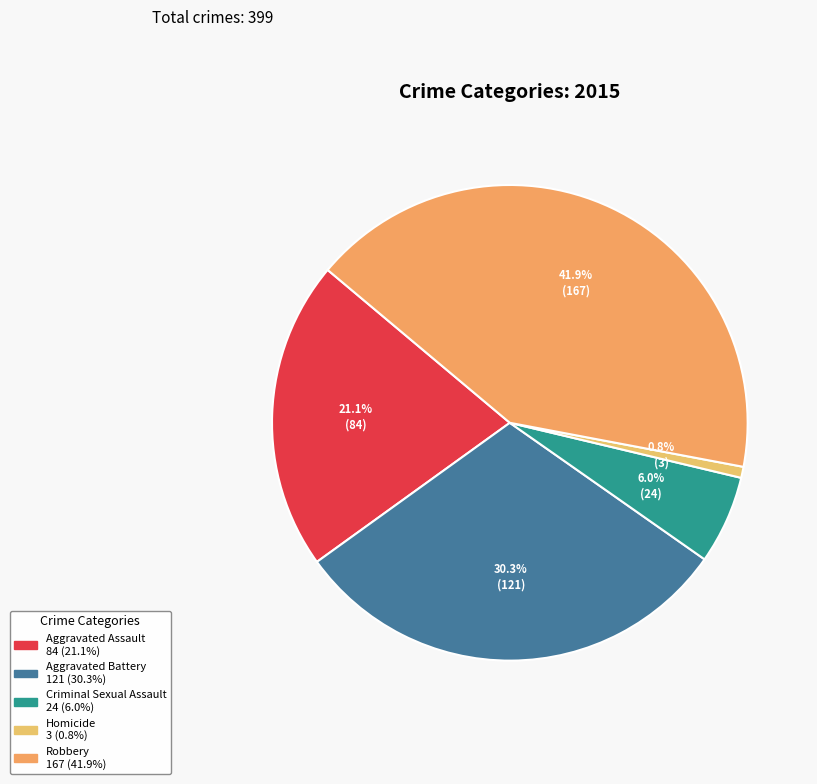

Count the number of slices in the pie.

5